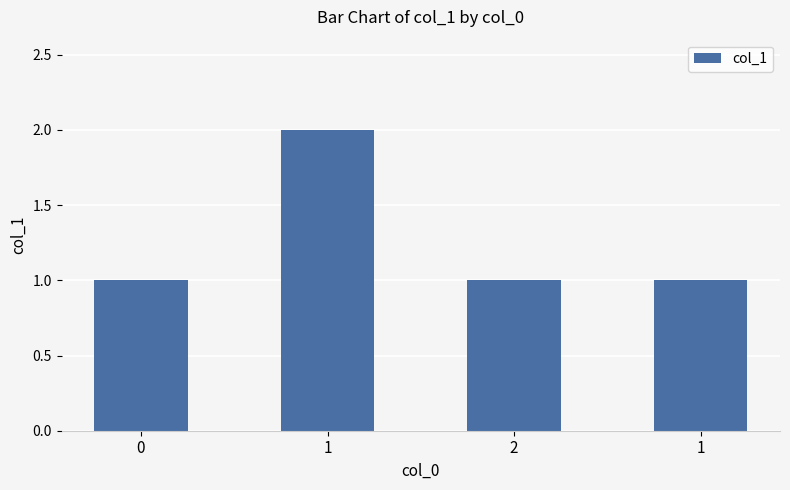

Are the bars horizontal?

No